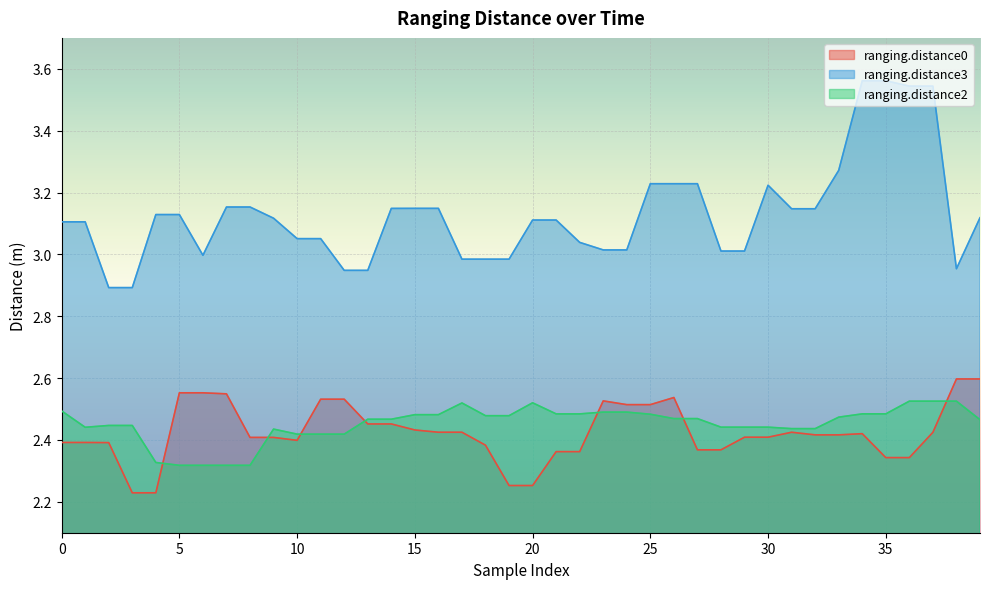

Which category has the lowest value in the ranging.distance3 series?

2